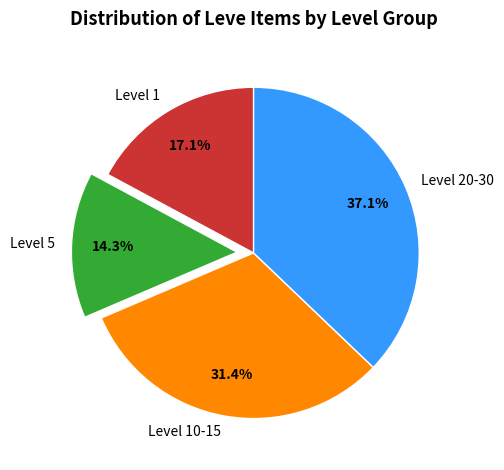

Is there a majority slice in this chart?

No